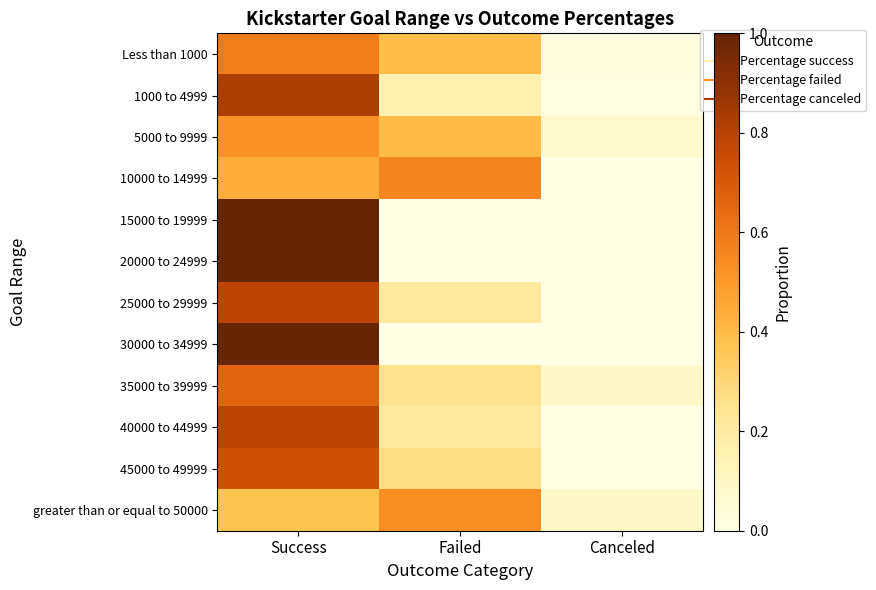

List the series in order of their peak value, lowest first.

5000 to 9999, greater than or equal to 50000, 10000 to 14999, Less than 1000, 35000 to 39999, 45000 to 49999, 25000 to 29999, 40000 to 44999, 1000 to 4999, 15000 to 19999, 20000 to 24999, 30000 to 34999